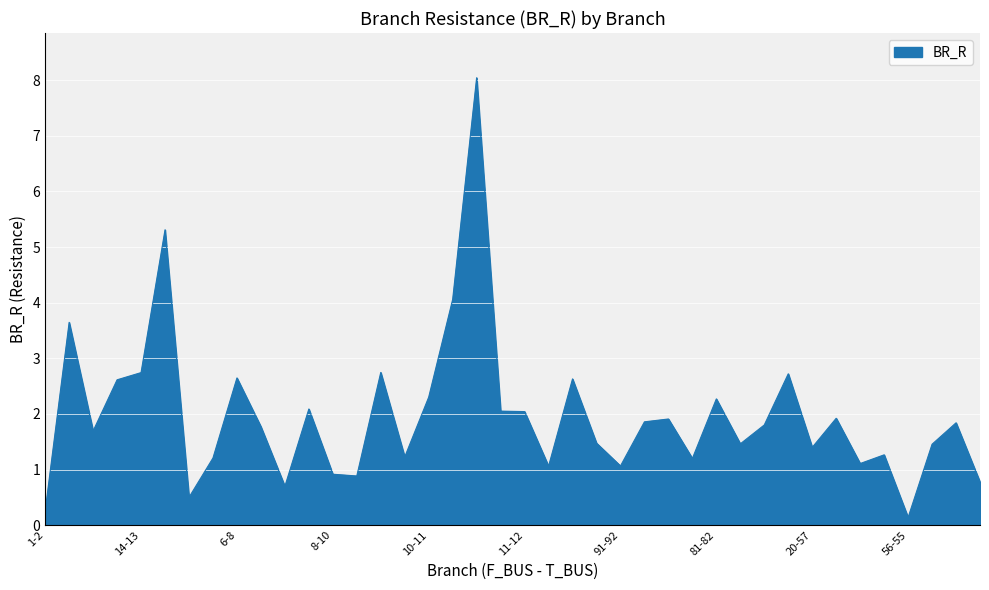

How many lines are shown in the chart?

1